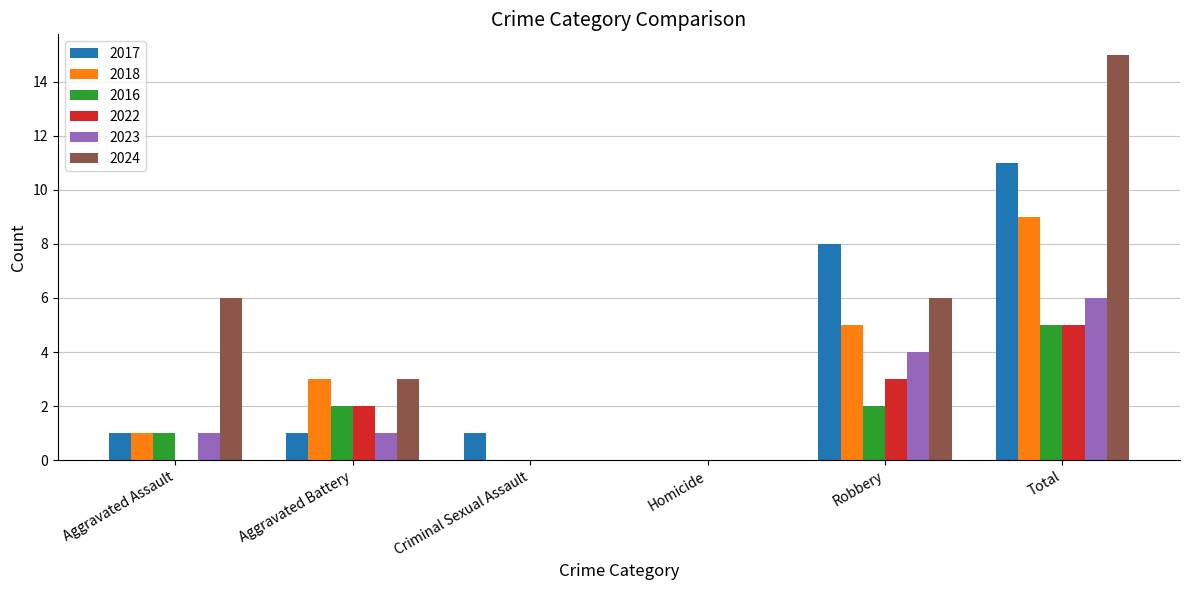

True or false: 2016 has a value of 1 at Total.

False